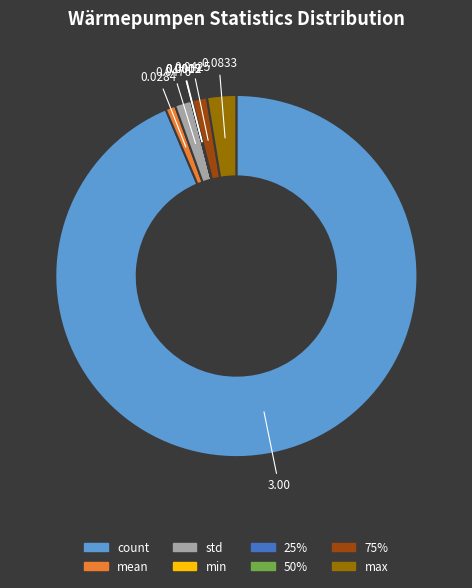

True or false: std accounts for 11% of the total.

False